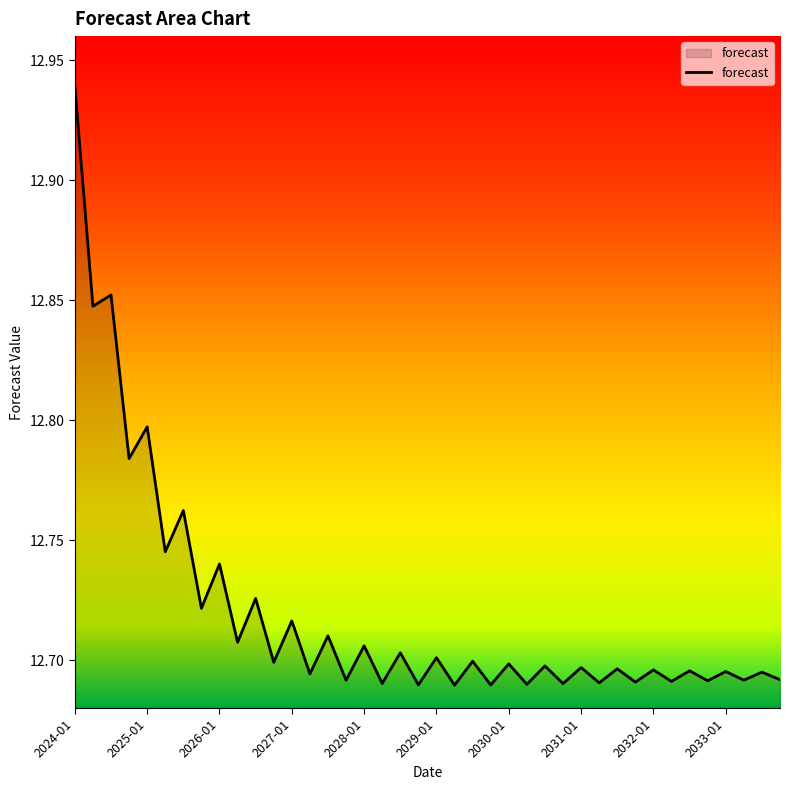

What is the label of the 26th point from the left?

2030-04-01